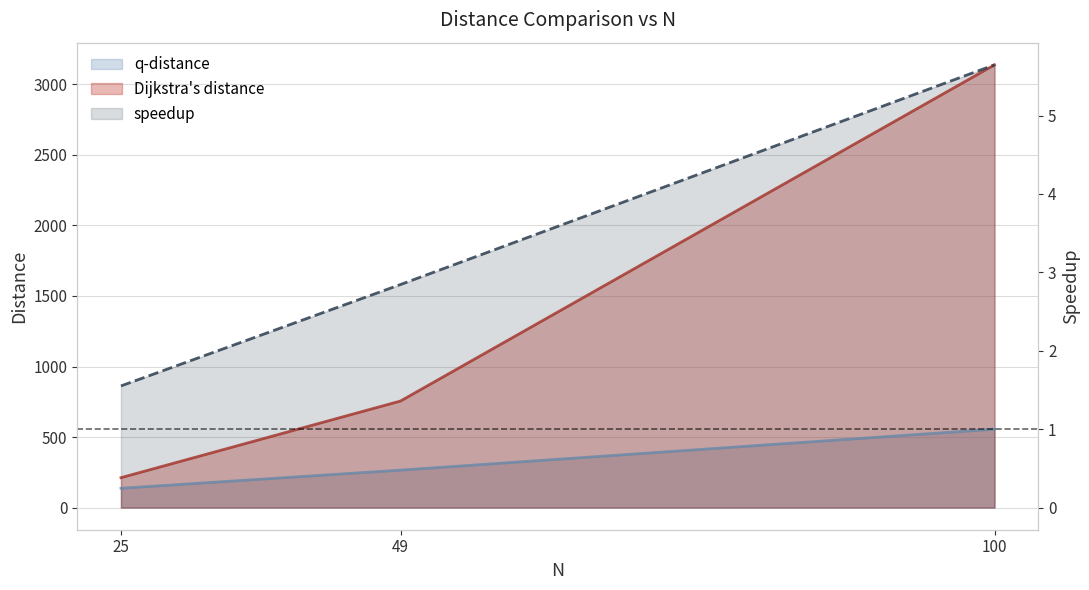

List the series in order of their overall mean, lowest first.

speedup, q-distance, Dijkstra's distance